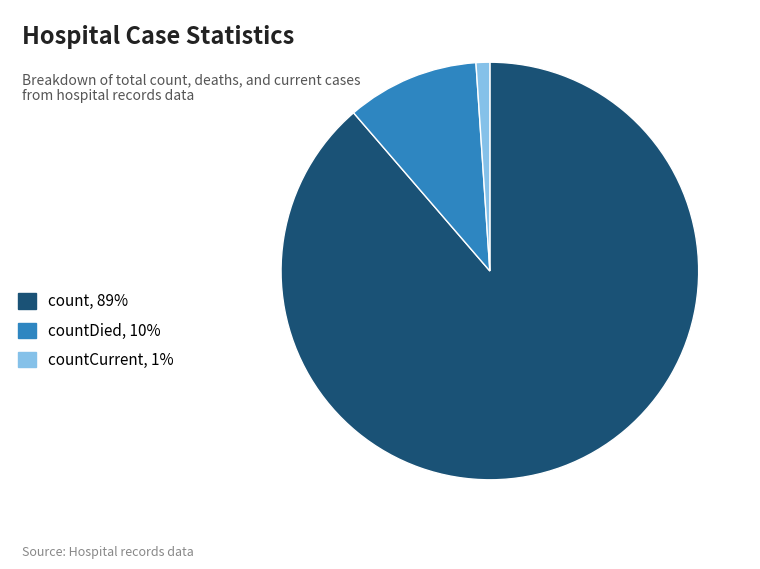

True or false: count, 89% accounts for 79% of the total.

False